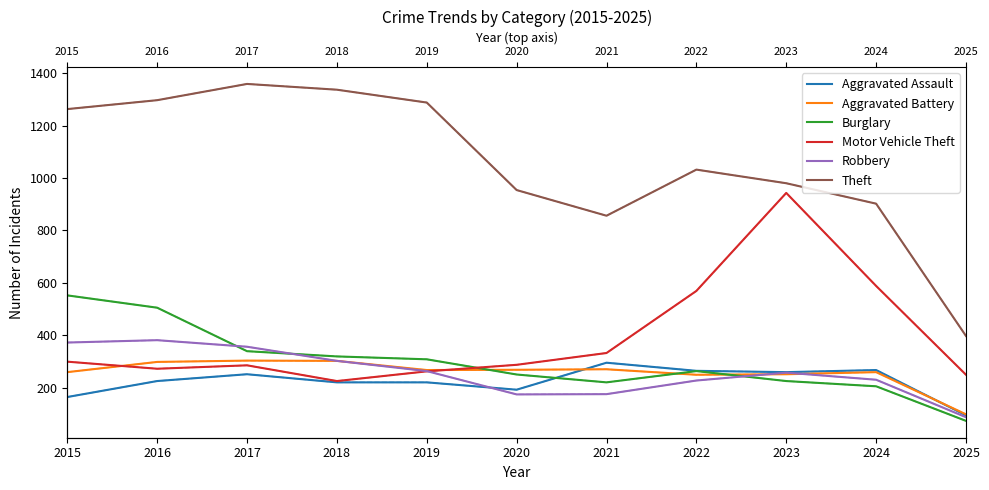

What is the spread (max minus min) of values at 2025?

324